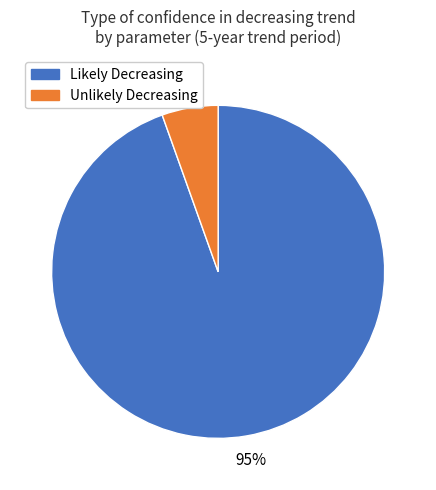

To the nearest percent, what is the average slice percentage?

50%